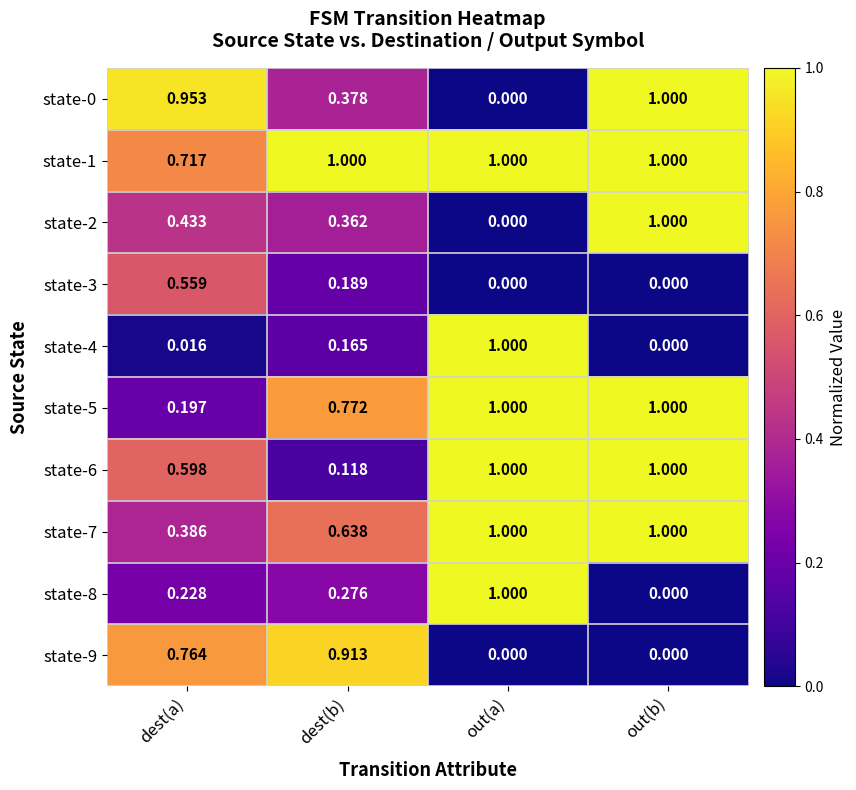

What is the total value across all series at out(b)?

6.0